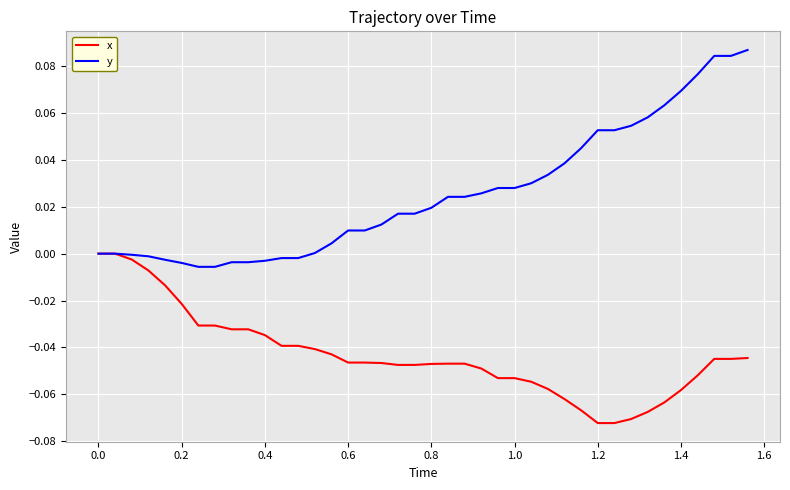

Which series has the largest range (max minus min)?

y